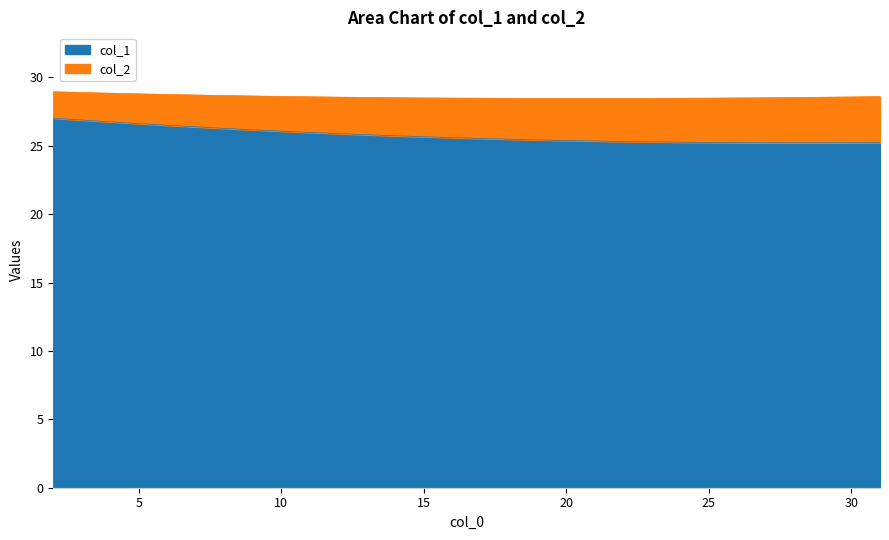

True or false: col_1 and col_2 cross at least once.

False